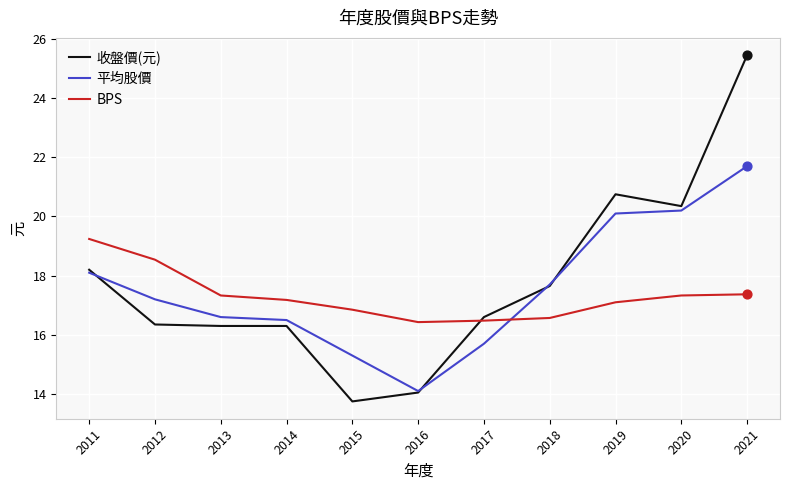

Which series has the widest spread of values?

收盤價(元)